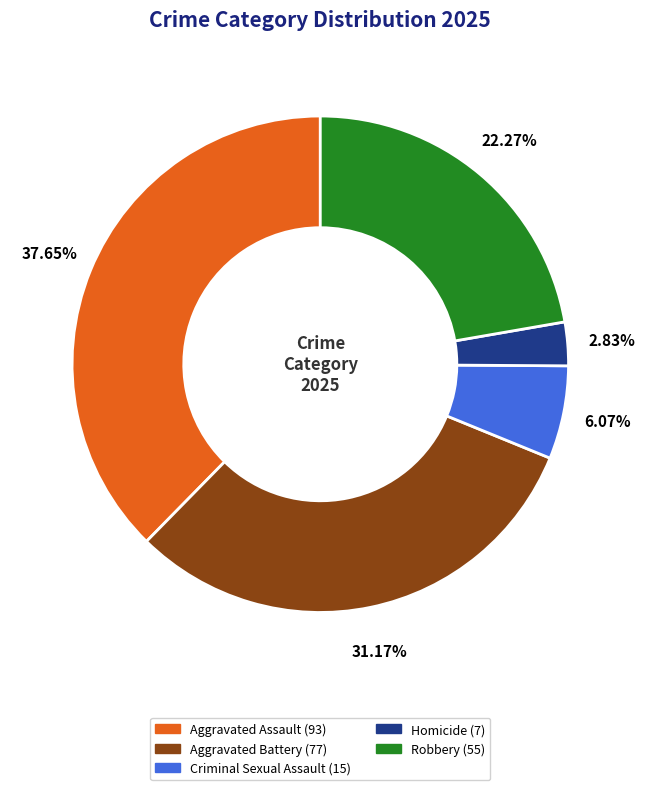

Count the number of slices in the pie.

5